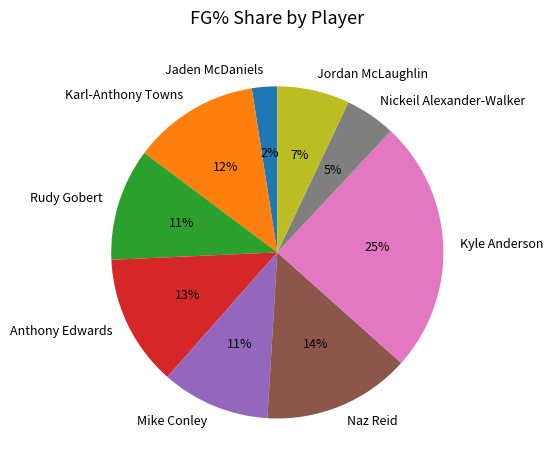

Which slice is the smallest?

Jaden McDaniels